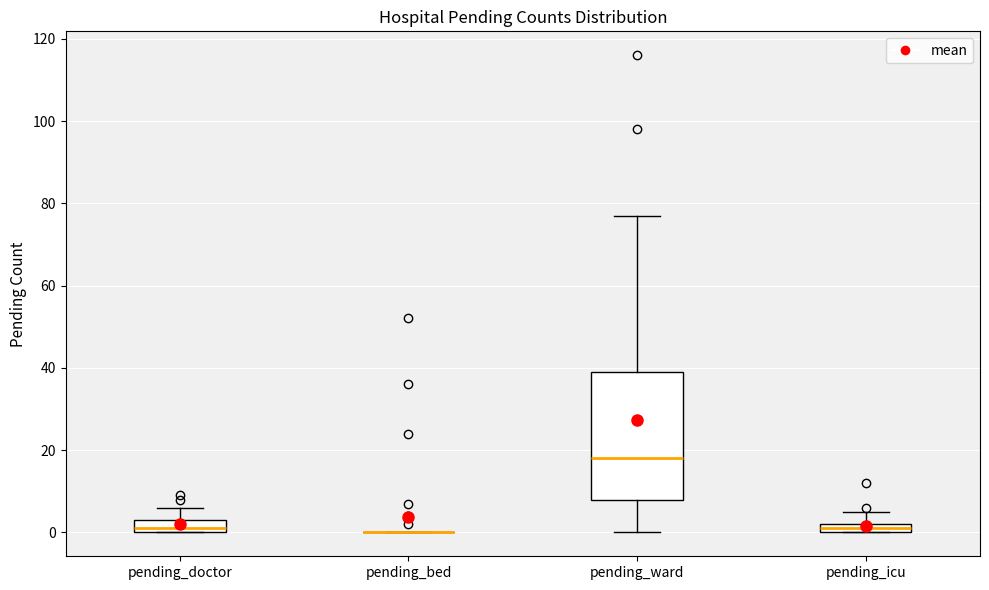

Which box is the tallest, from its lower edge to its upper edge?

pending_ward